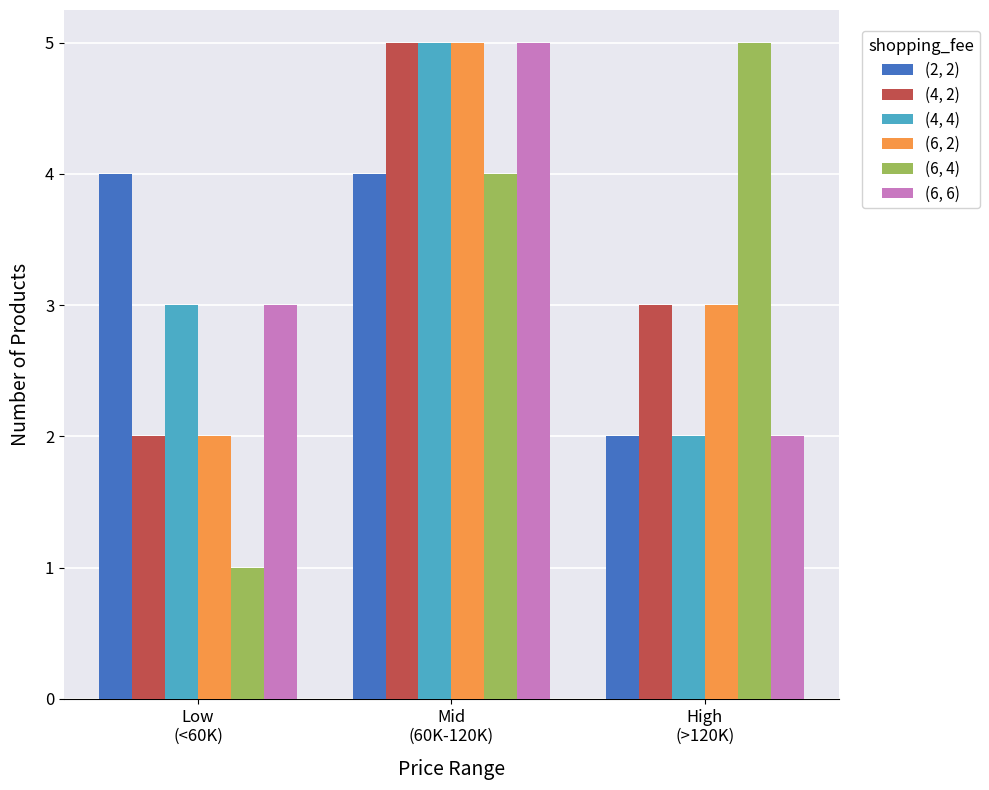

What is the difference between the maximum and second lowest values in the (6, 4) series?

1